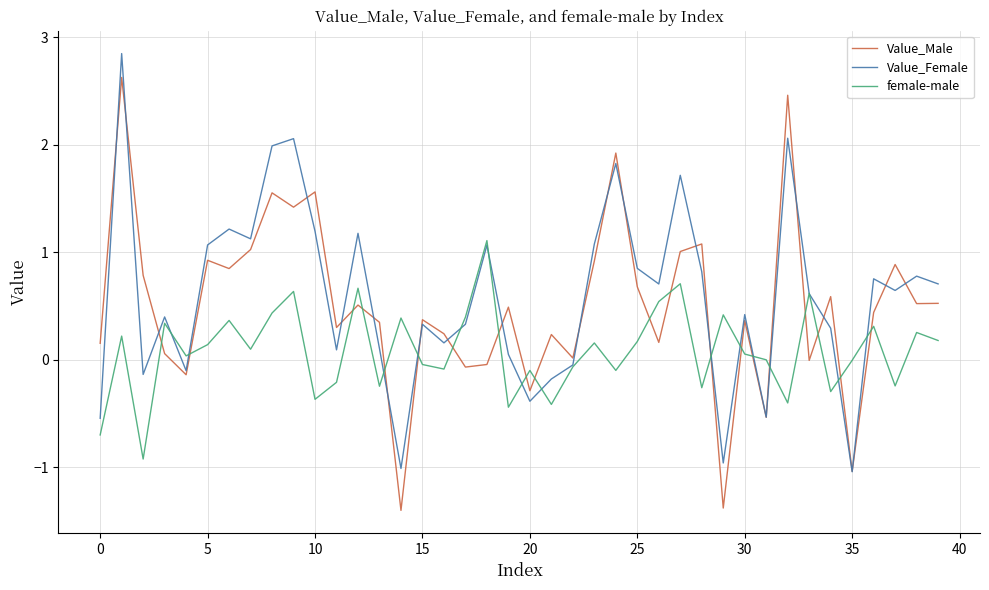

After their last crossing, which series has the higher values: Value_Male or female-male?

Value_Male